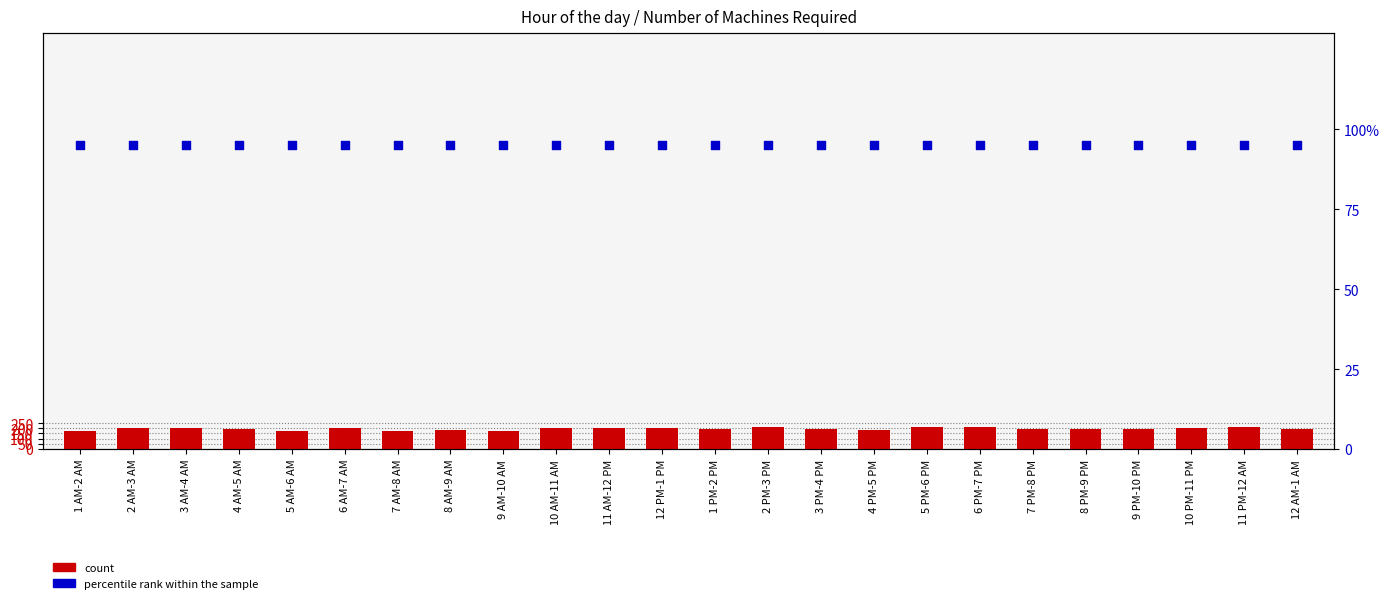

At which category is the sum across all series the highest?

6 PM-7 PM